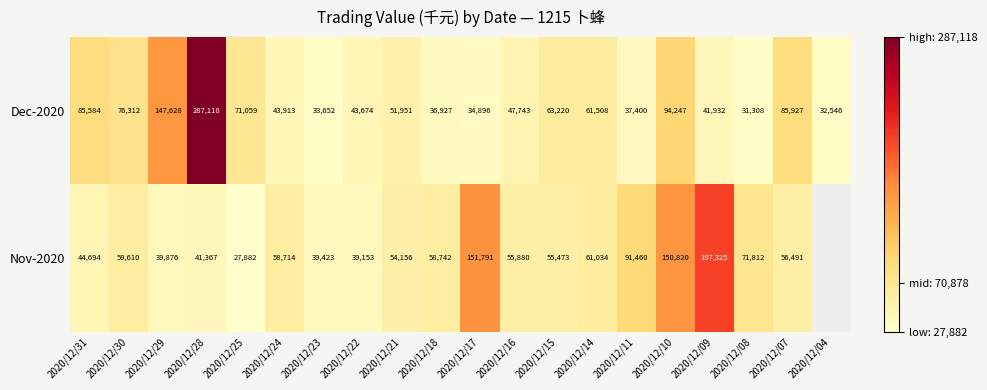

True or false: Nov-2020 has a value of 39153.0 at 2020/12/22.

True